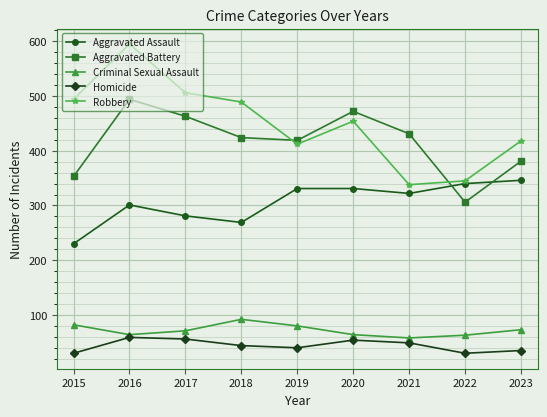

What is the average value of the Homicide series?

44